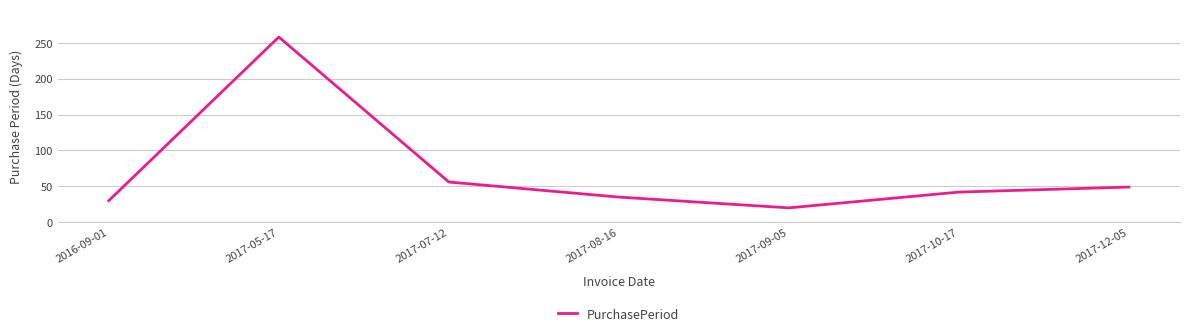

What is the difference between the values at 2017-07-12 and 2017-09-05?

36